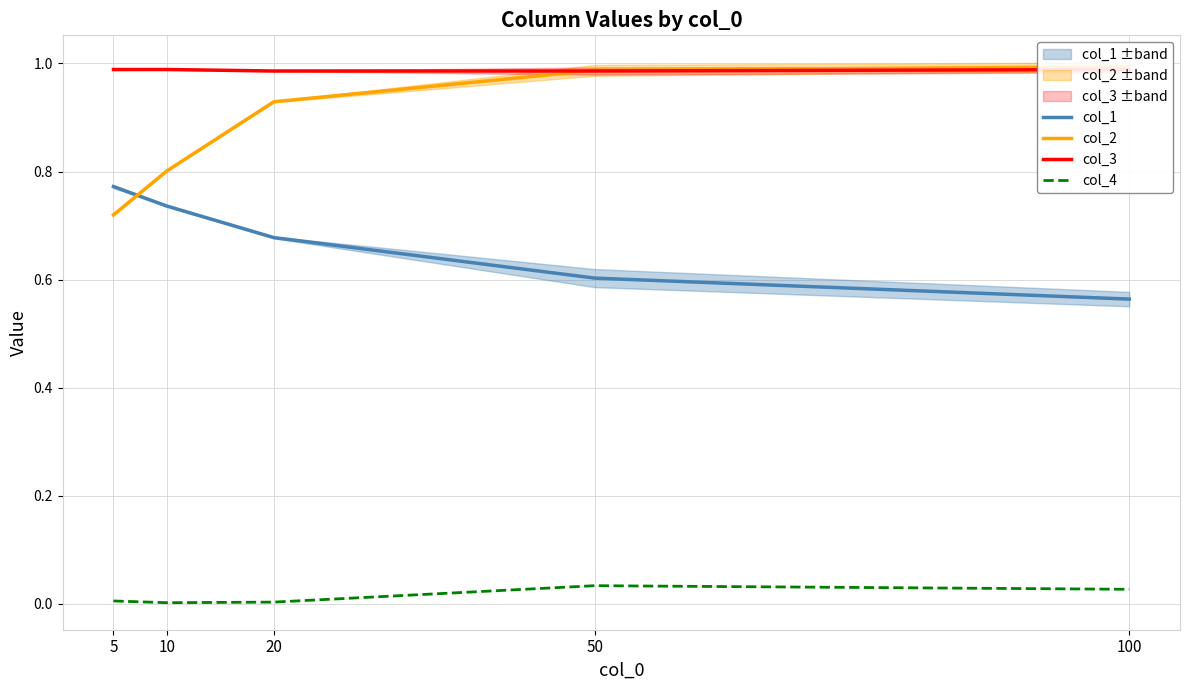

Which has a higher value, 5 or 50?

5